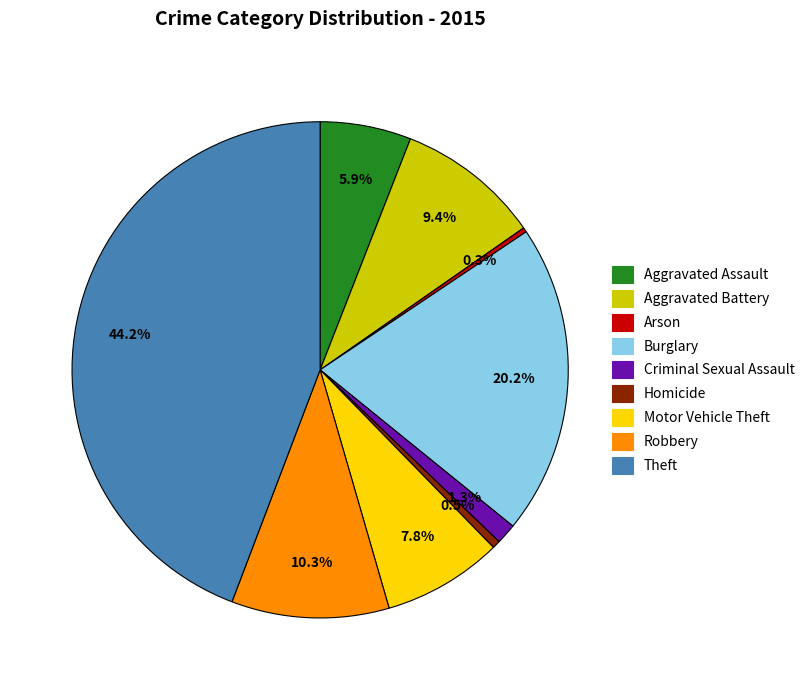

Does Aggravated Assault account for over 50% of the chart?

No